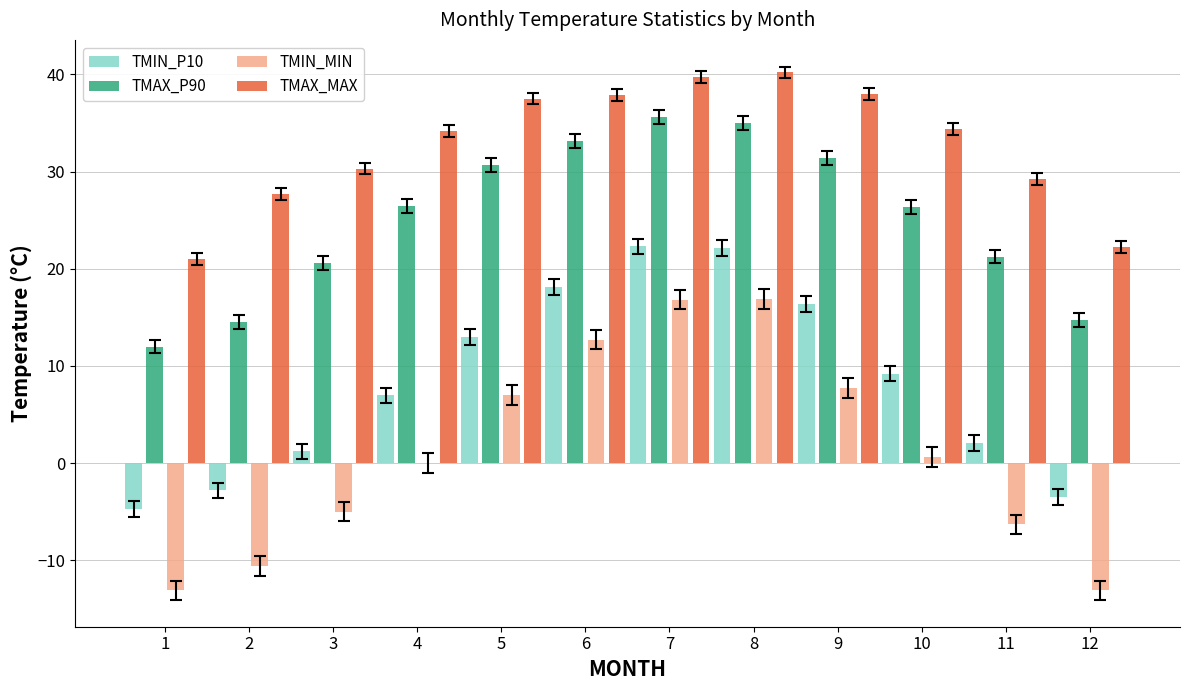

What is the maximum value for TMAX_P90?

35.6